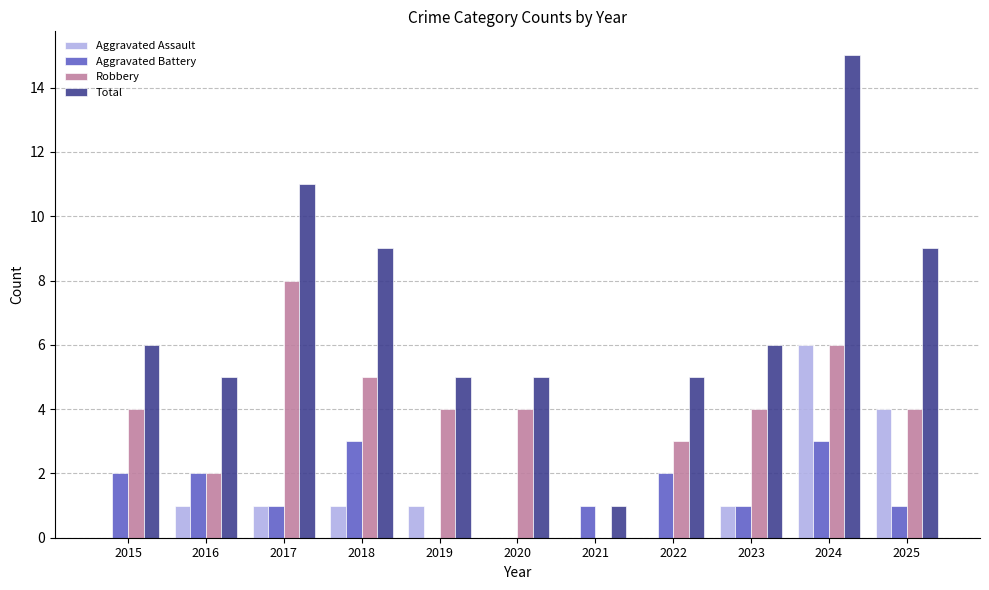

At which category does the chart reach its peak across all series?

2024